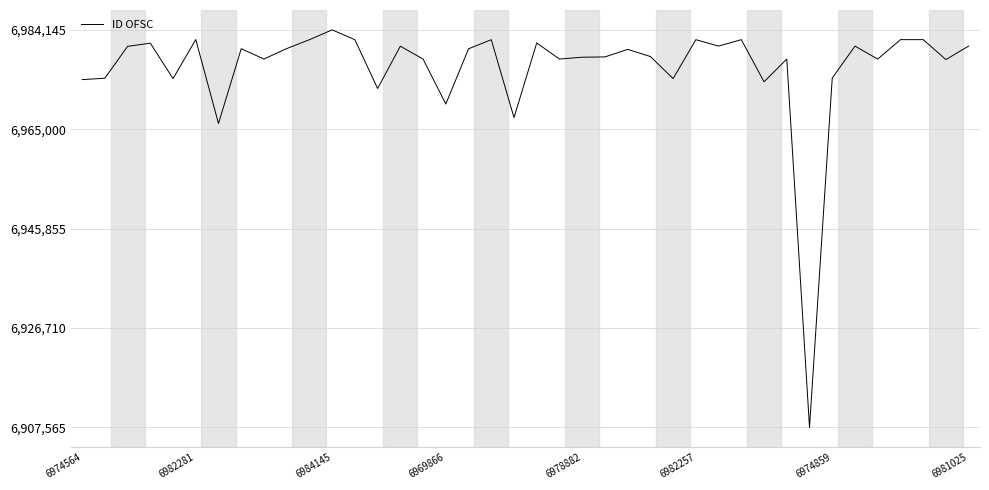

What is the minimum value shown in the chart?

6907565